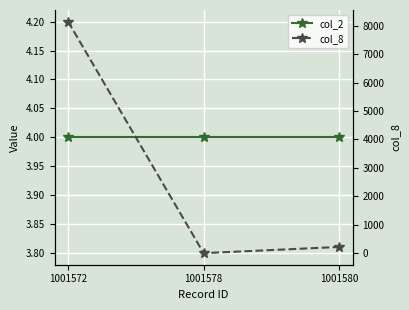

At which category does the chart reach its peak across all series?

1001572